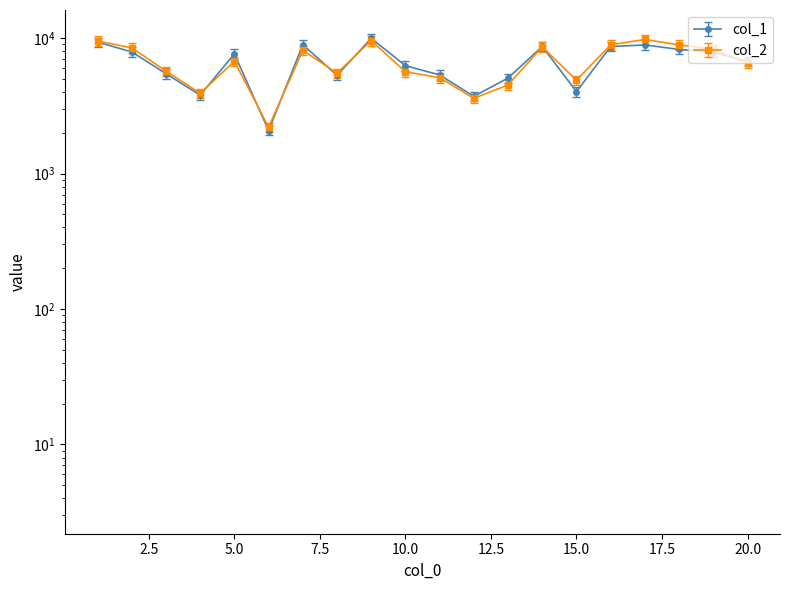

What is the spread (max minus min) of values at 8?

234.1